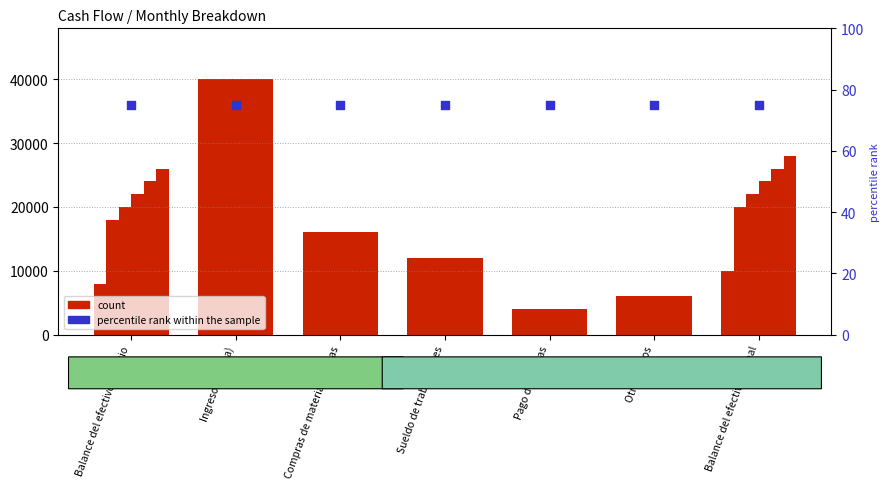

What is the change in value from Ingresos (Venta) to Balance del efectivo al final?

-30000